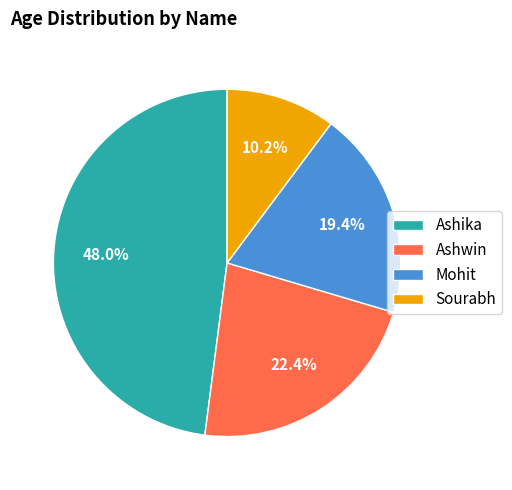

Is it true that Ashika is 56% of the pie?

False